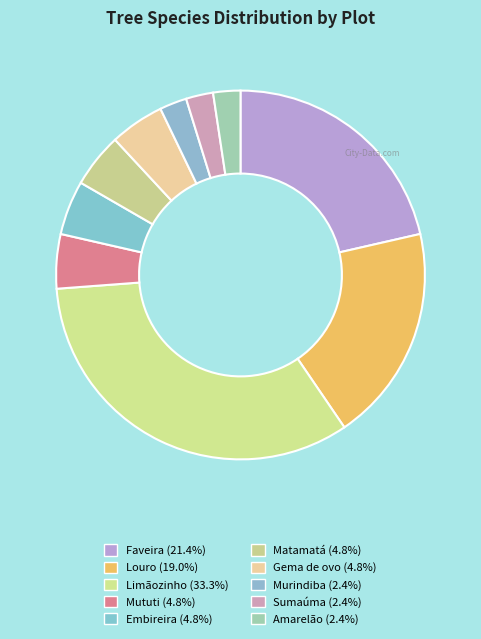

How many slices are in this pie chart?

10